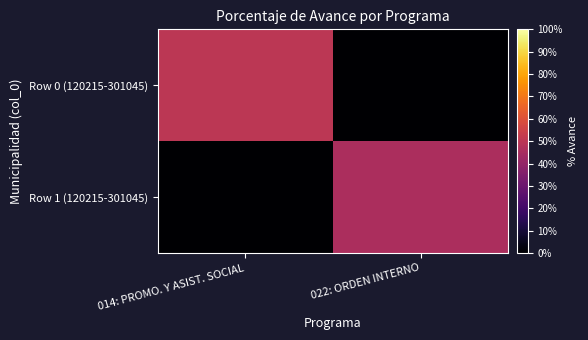

Rank the series by their average value, from lowest to highest.

Row 1 (120215-301045), Row 0 (120215-301045)